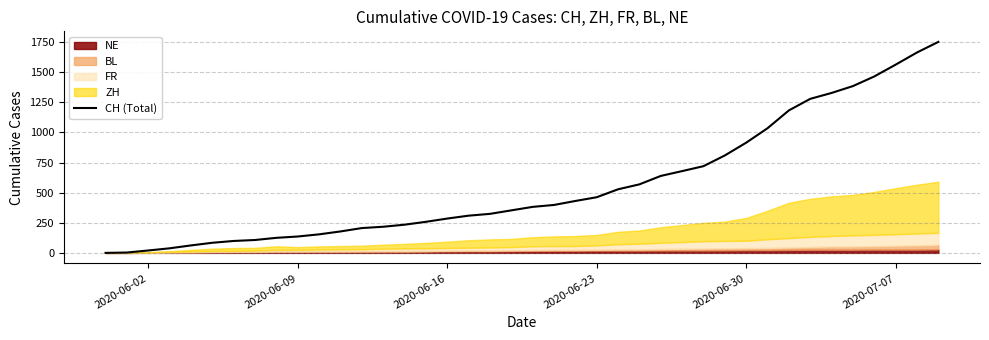

What is the maximum value for CH (Total)?

1752